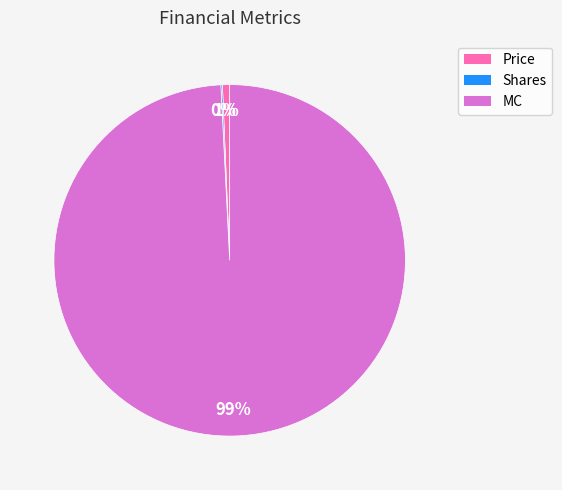

Do MC and Price together represent more than half of the pie?

Yes